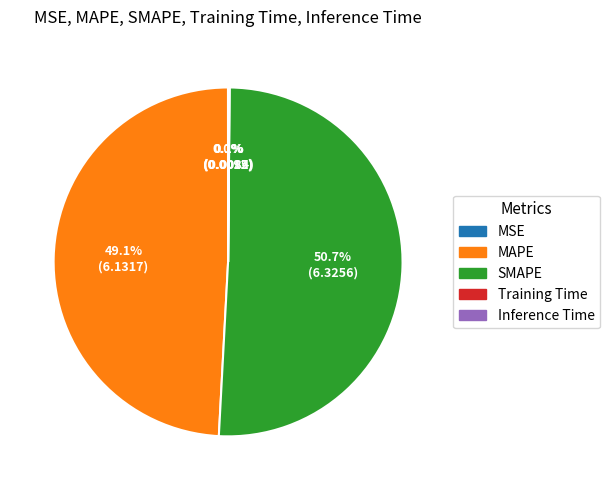

What is the ratio of the value at MAPE to the value at SMAPE?

1.0